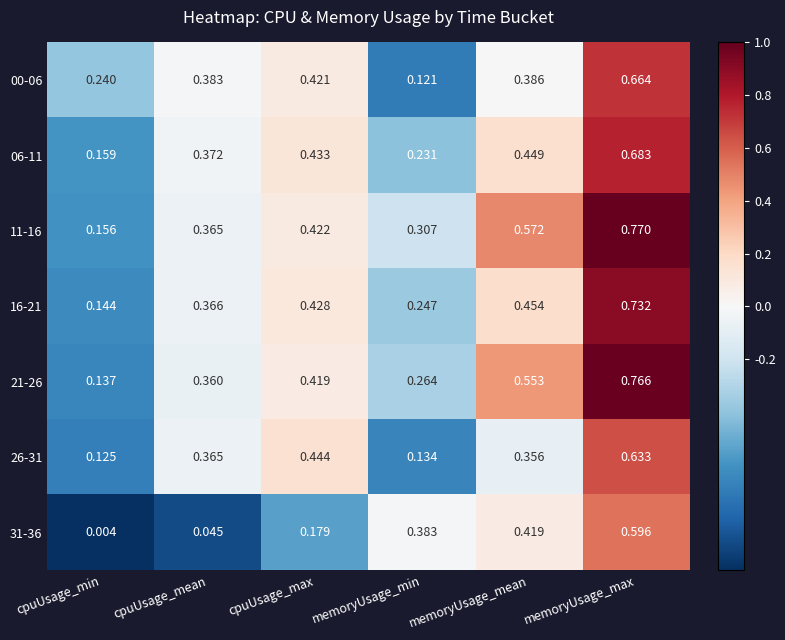

At which category is the sum across all series the highest?

memoryUsage_max